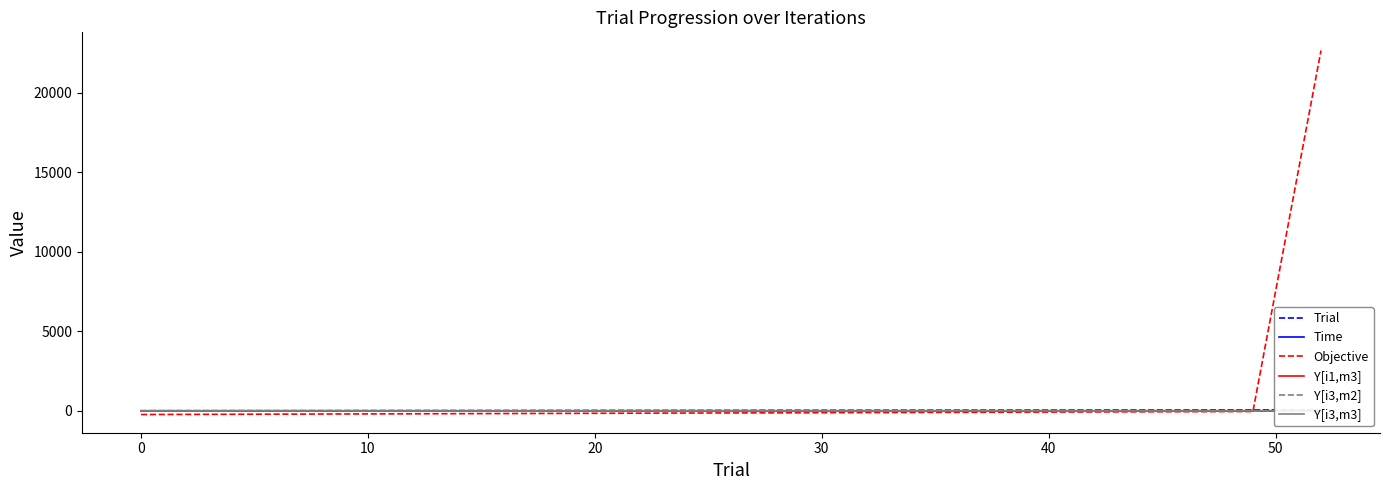

How many values in the Objective series exceed -46?

1